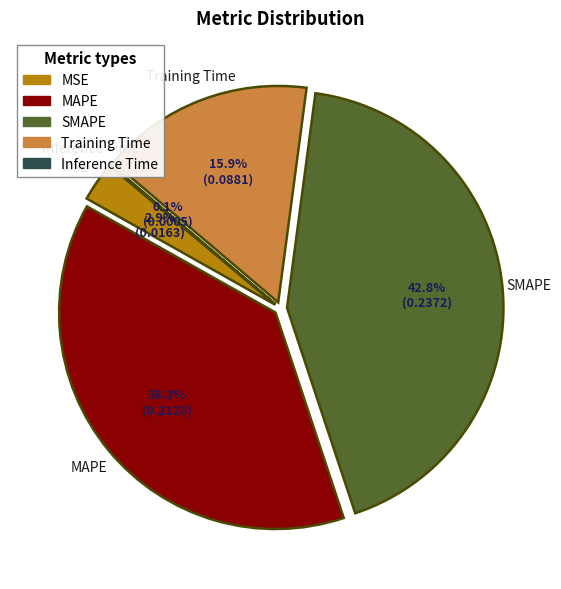

What is the largest slice in the pie chart?

SMAPE